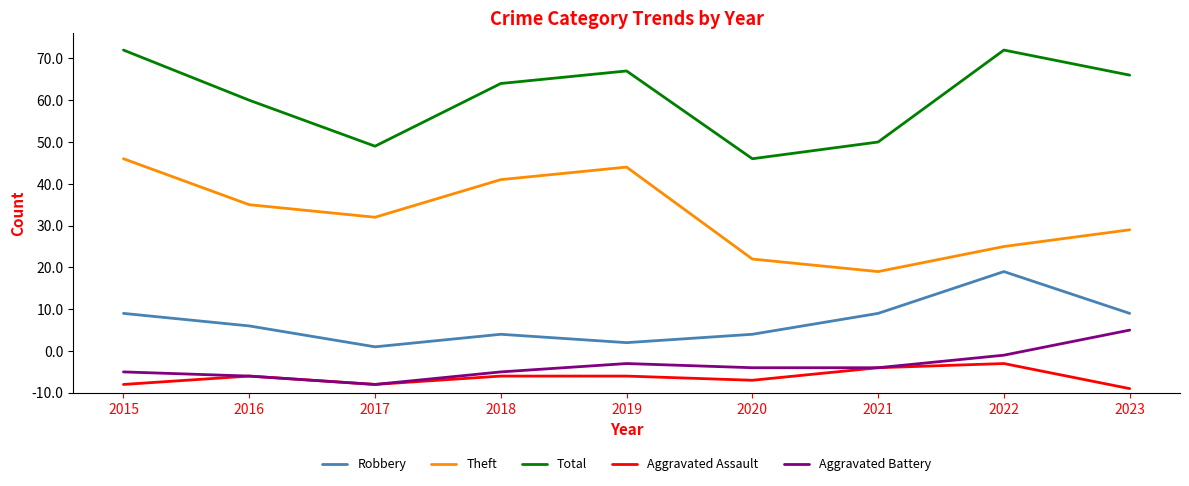

Read the Total value at 2018.

74